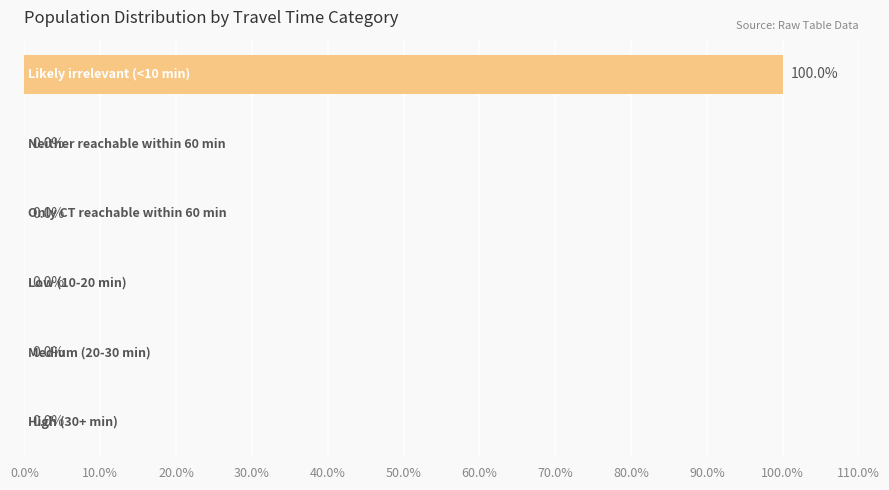

What is the sum of all values?

100